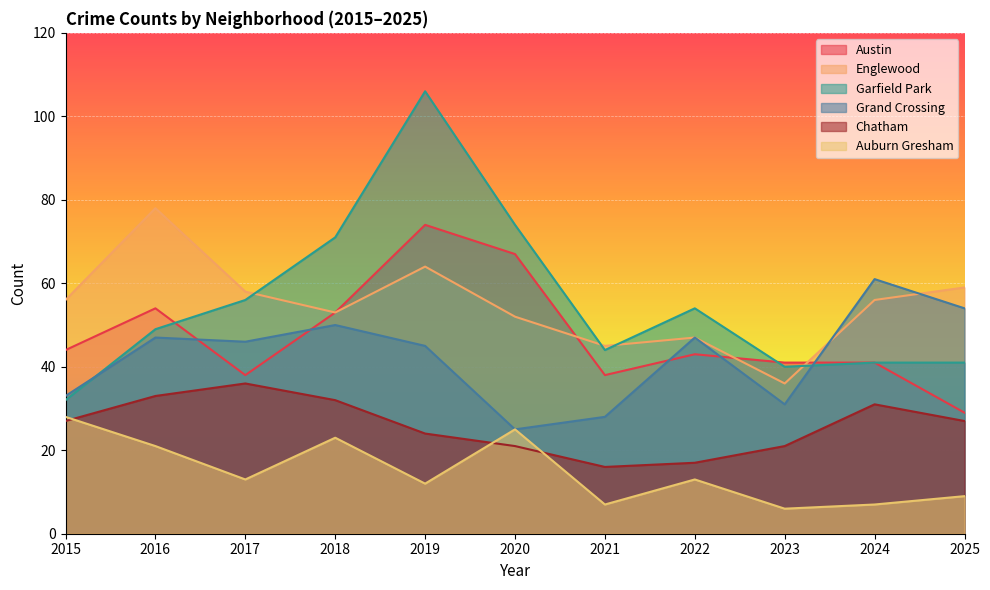

Which has a higher value, 2020 or 2017?

2020